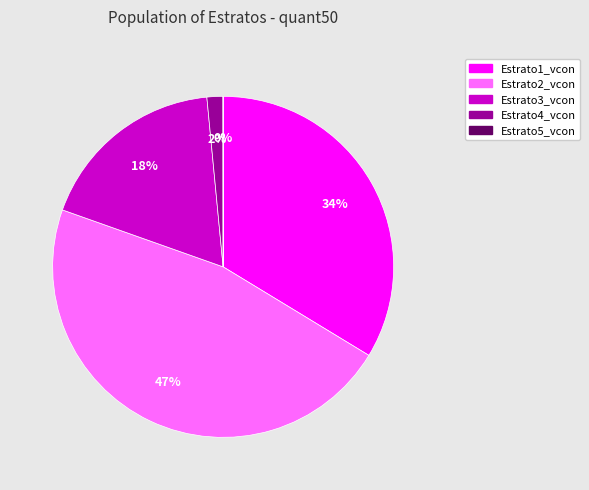

To the nearest percent, what is the difference between the largest and smallest slice percentages?

47%